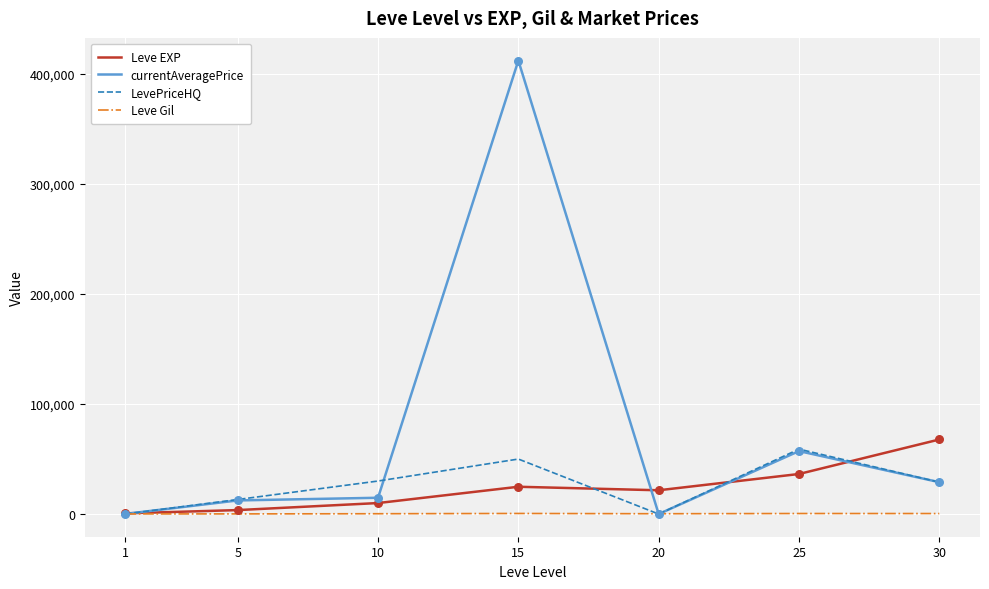

At how many categories does at least one series exceed 103241?

1